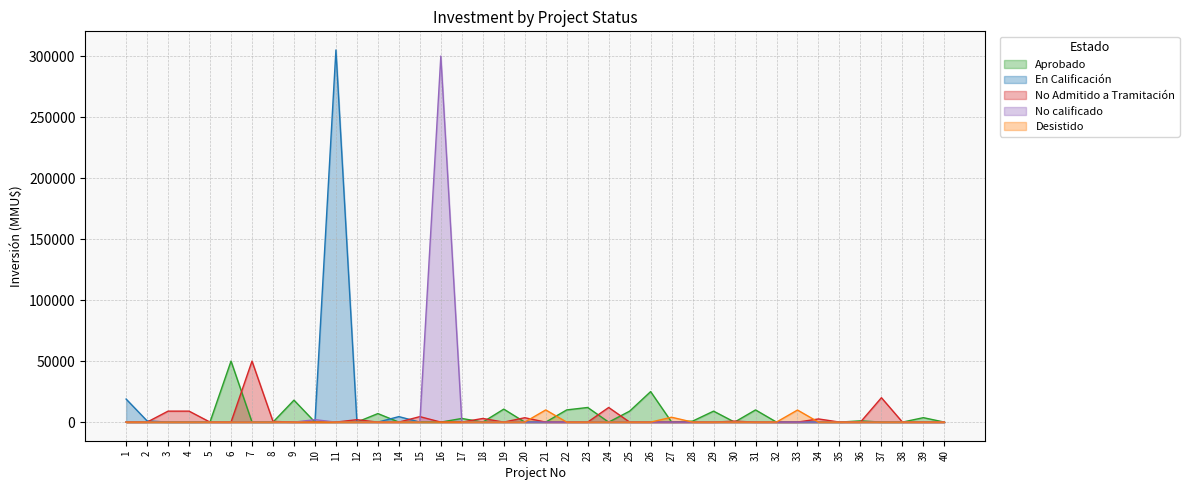

List the series in order of their peak value, highest first.

En Calificación, No calificado, Aprobado, No Admitido a Tramitación, Desistido